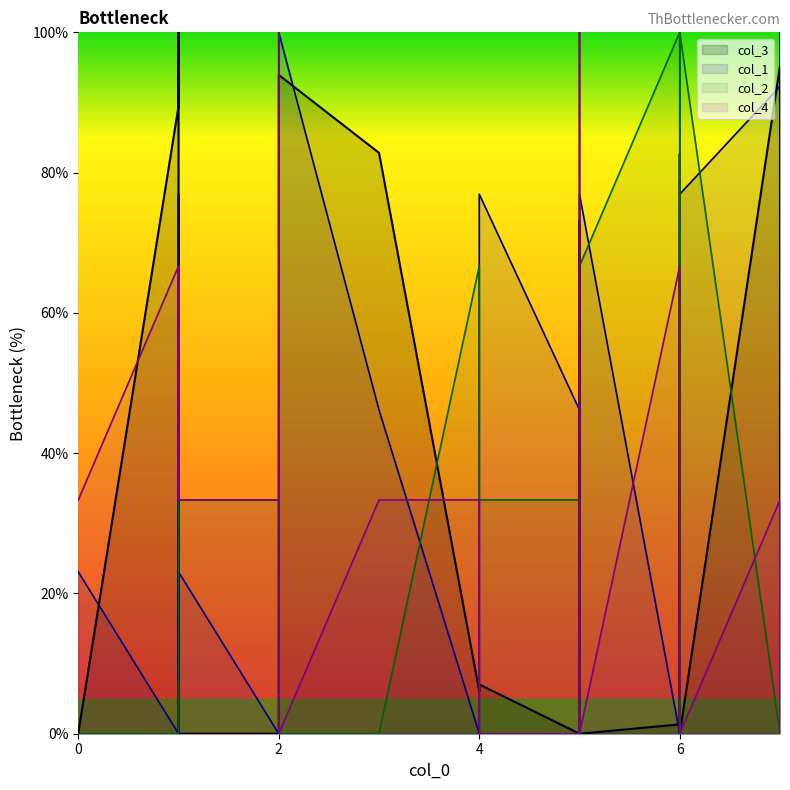

What is the difference between the second highest and second lowest values in the col_1 series?

100.0